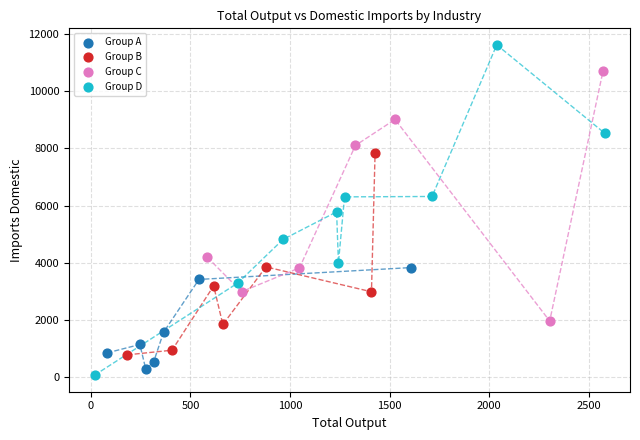

Which series has the widest spread of Y values?

Group D